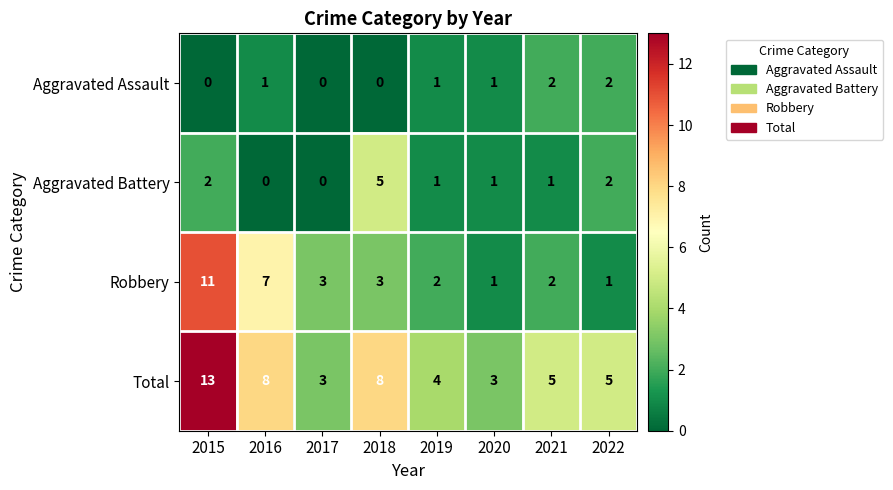

Count the number of categories in the chart.

8